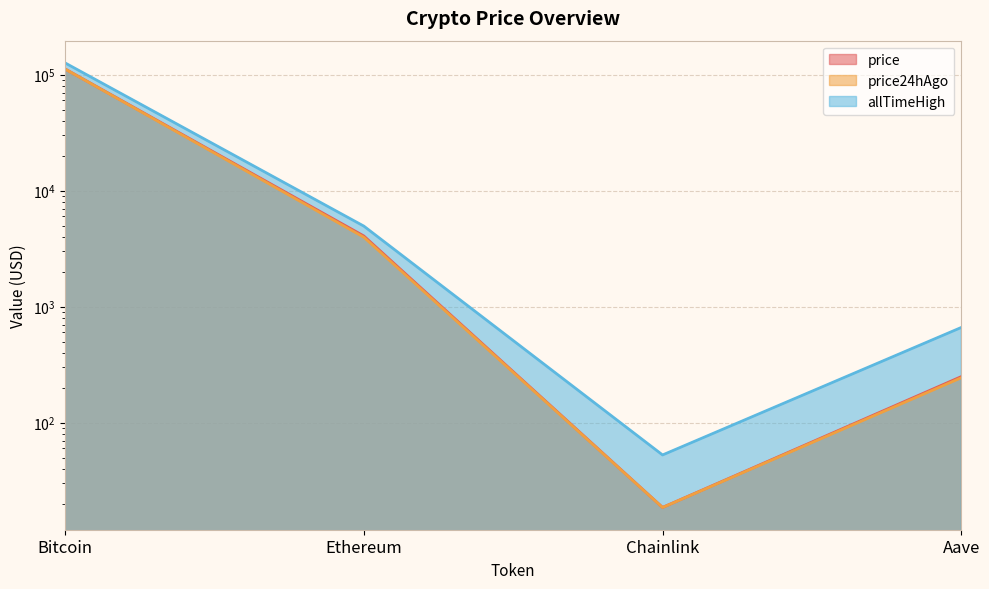

Count the number of categories in the chart.

4